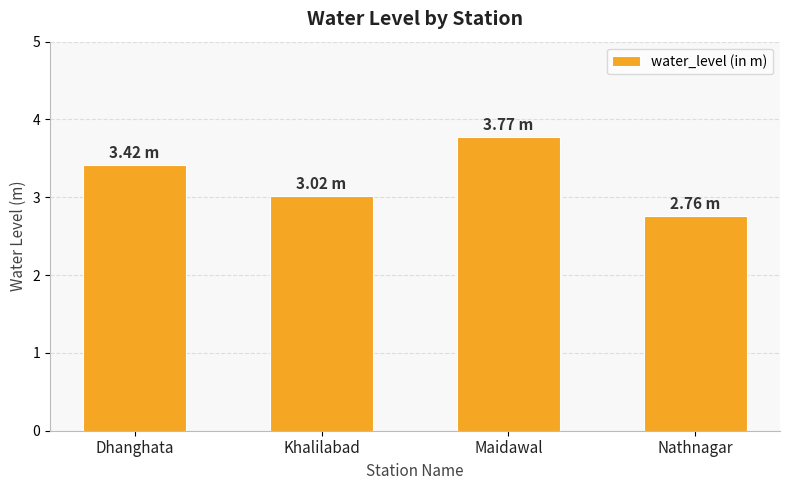

What is the label of the 2nd bar from the left?

Khalilabad